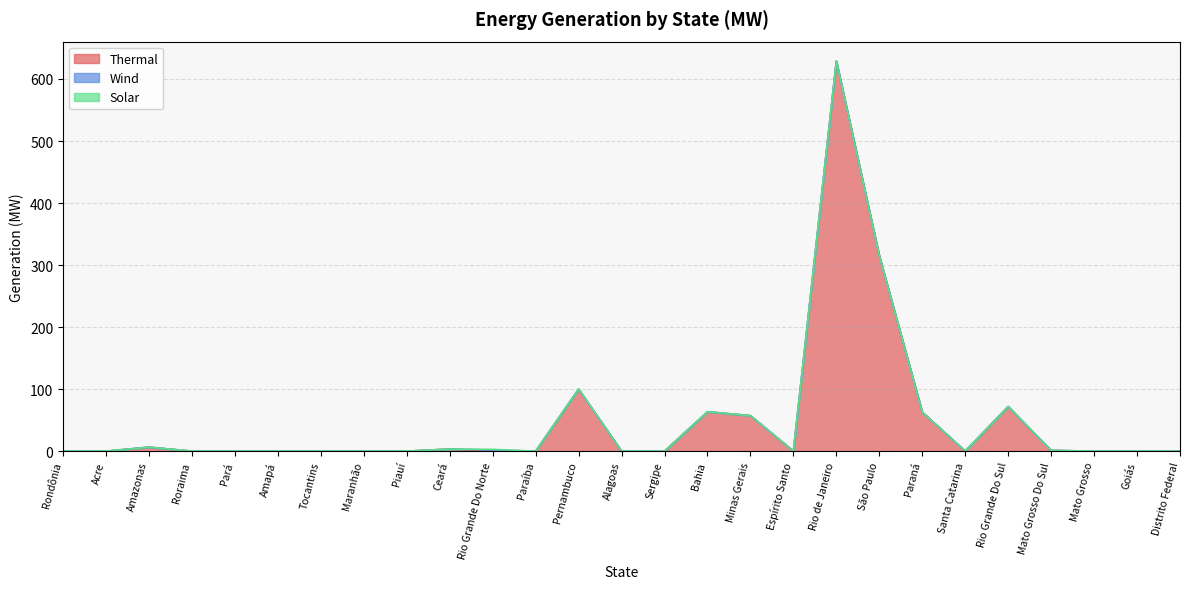

Where is the first local maximum for Wind?

Rio Grande Do Norte